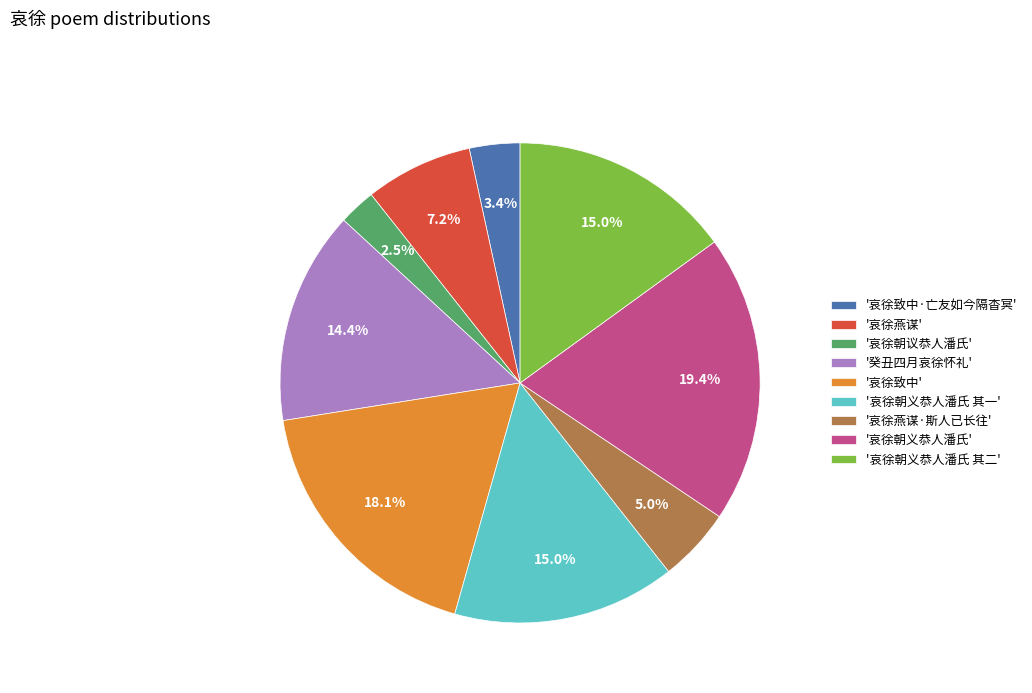

Approximately how many times larger is the value at '哀徐朝义恭人潘氏' compared to '哀徐燕谋·斯人已长往'?

3.9